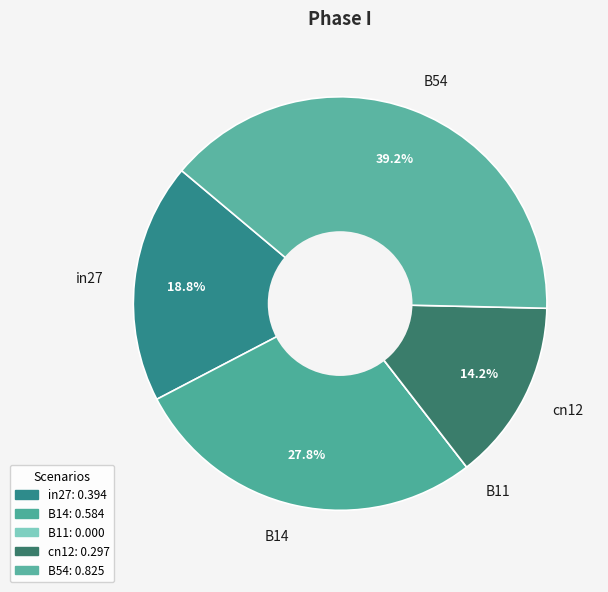

Is it true that cn12 is 14% of the pie?

True